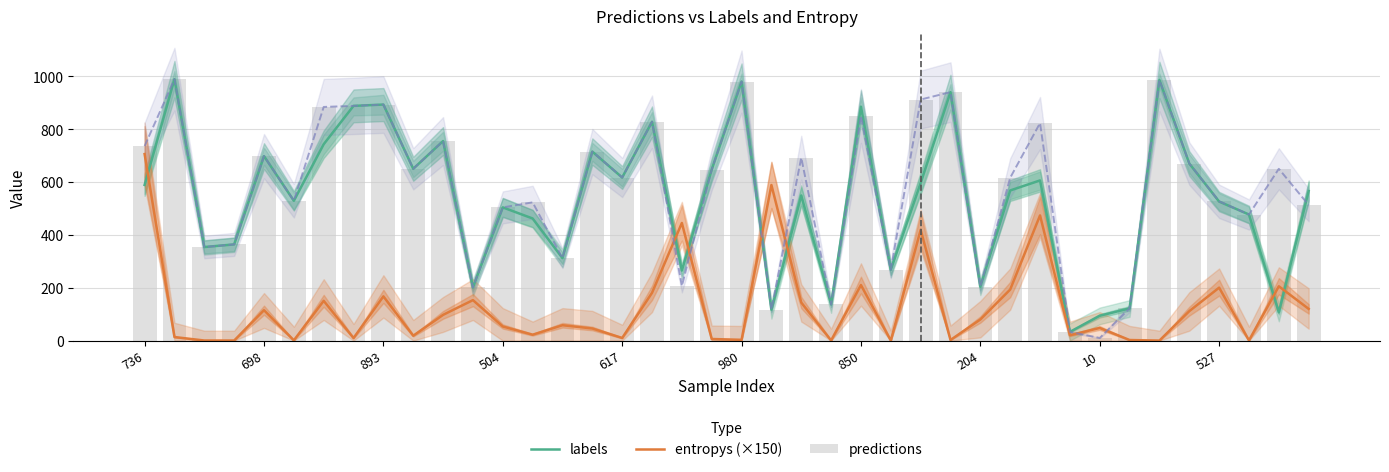

At which category does the chart reach its minimum across all series?

25